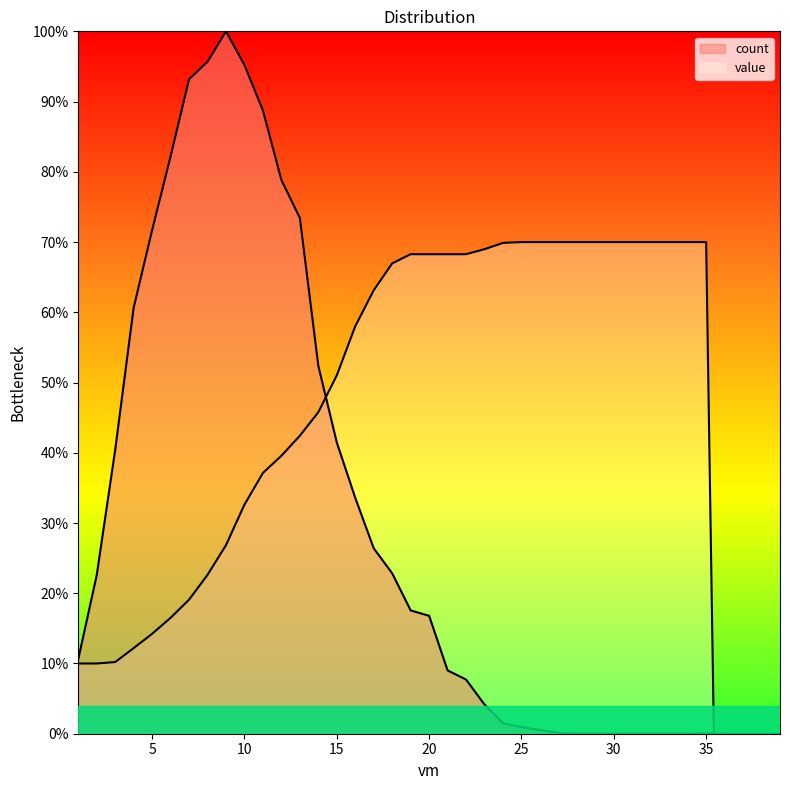

How many intersections are there between value and count?

2